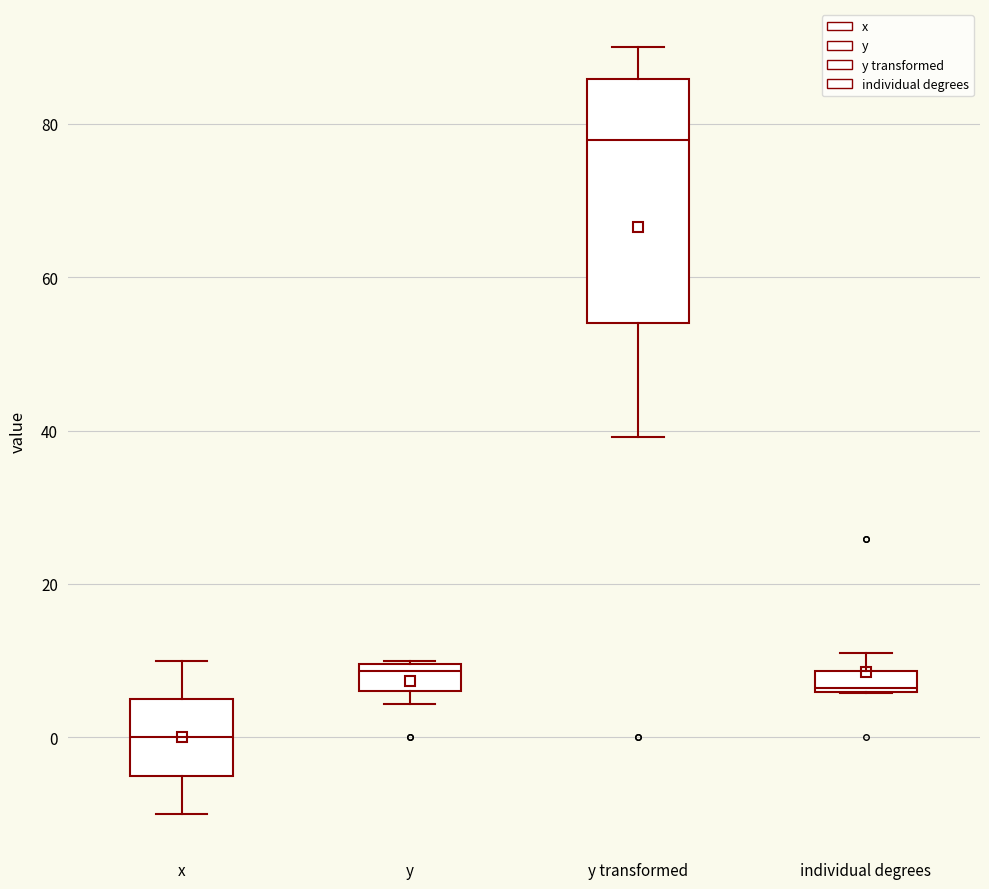

Which box is the tallest, from its lower edge to its upper edge?

y transformed